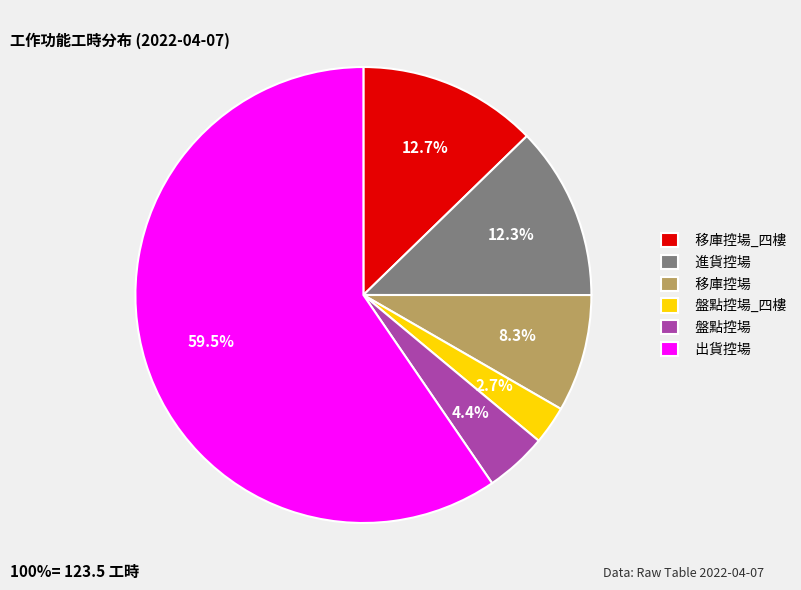

What is the ratio of the value at 進貨控場 to the value at 移庫控場_四樓?

1.0